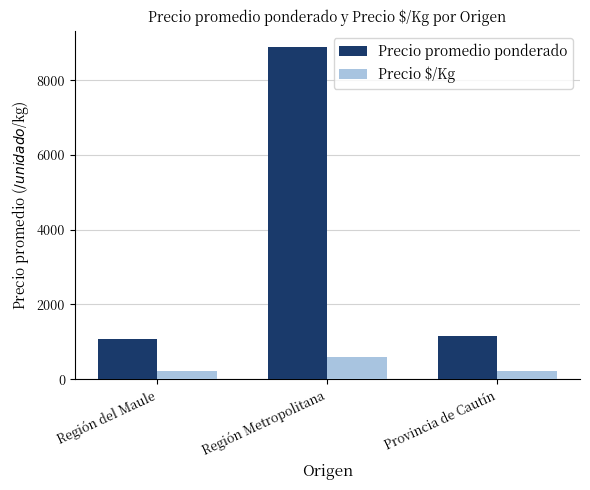

Where is Precio promedio ponderado nearest to the value 4974?

Provincia de Cautín